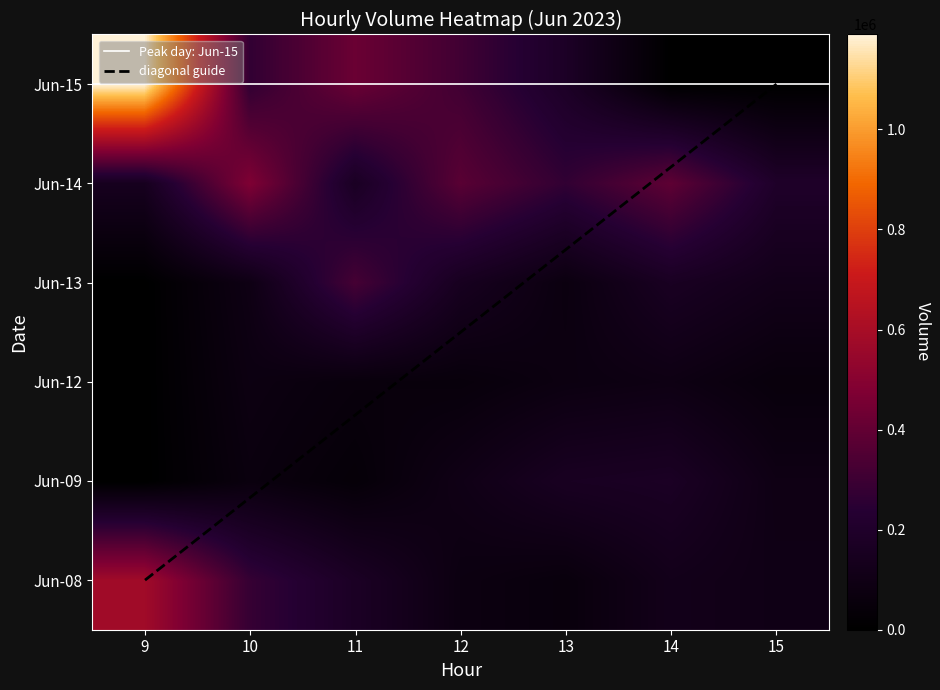

Rank the series by their maximum value, from highest to lowest.

6_15, 6_8, 6_14, 6_13, 6_9, 6_12